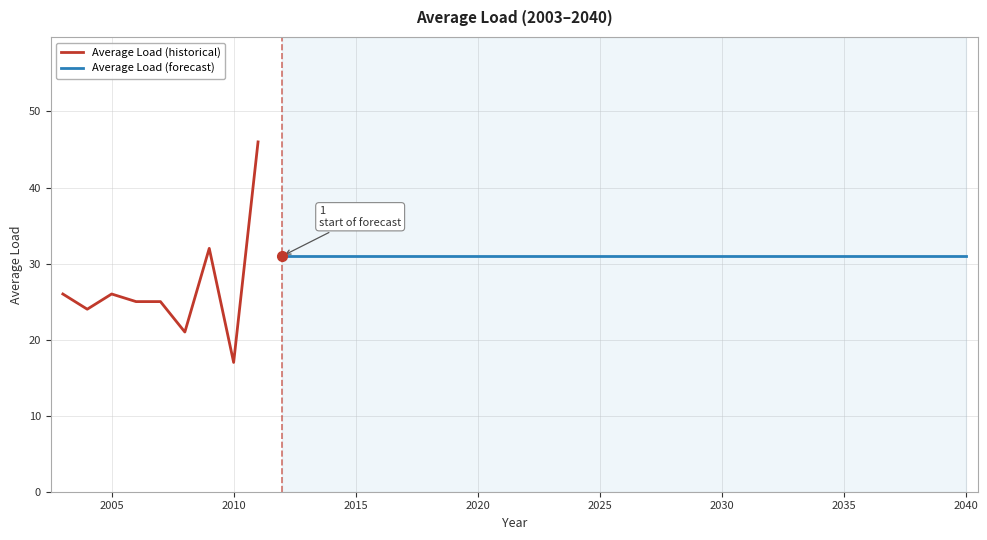

Is it true that the value at 2012 is 21?

False